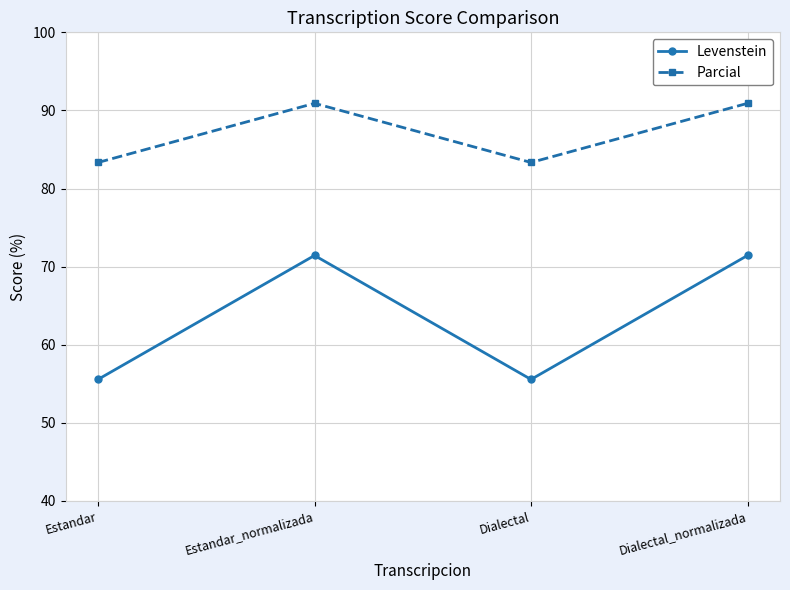

Which series has the largest range (max minus min)?

Levenstein